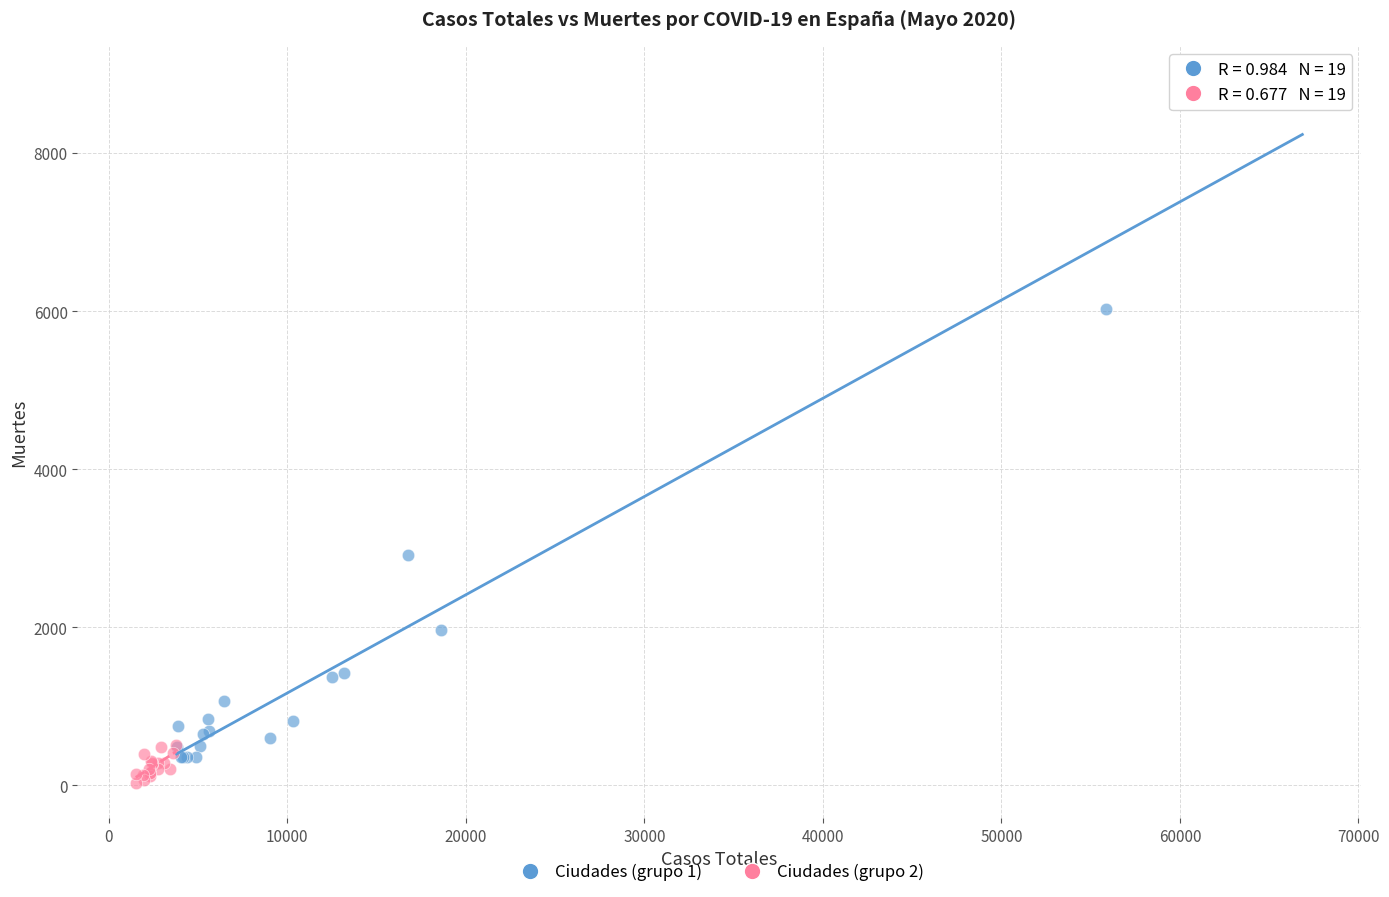

Which series reaches the maximum Y coordinate?

Ciudades (grupo 1)